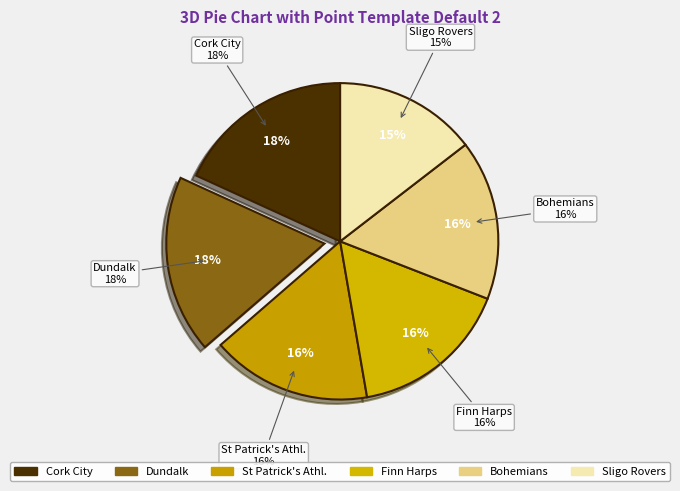

Rank the categories by value from lowest to highest.

Sligo Rovers, St Patrick's Athl., Finn Harps, Bohemians, Cork City, Dundalk